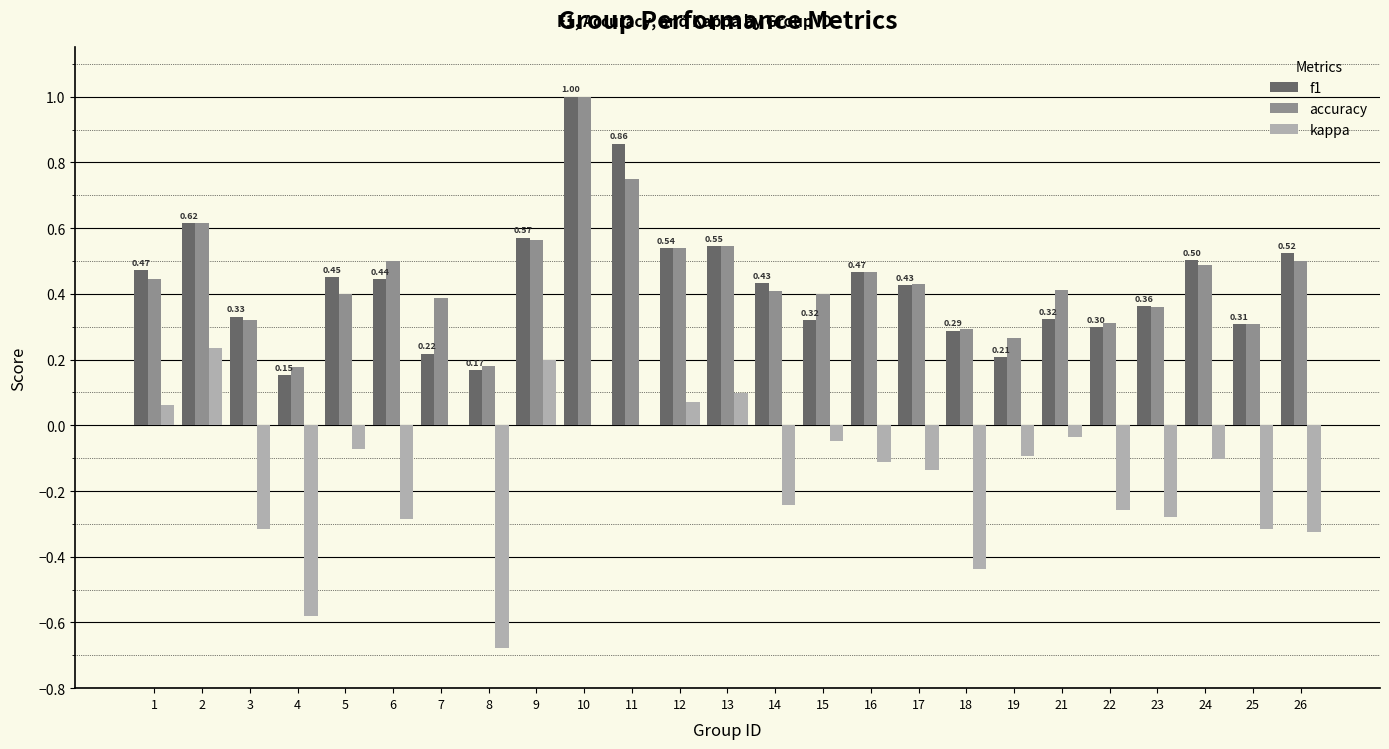

Between 5 and 18, which series saw the biggest shift?

kappa